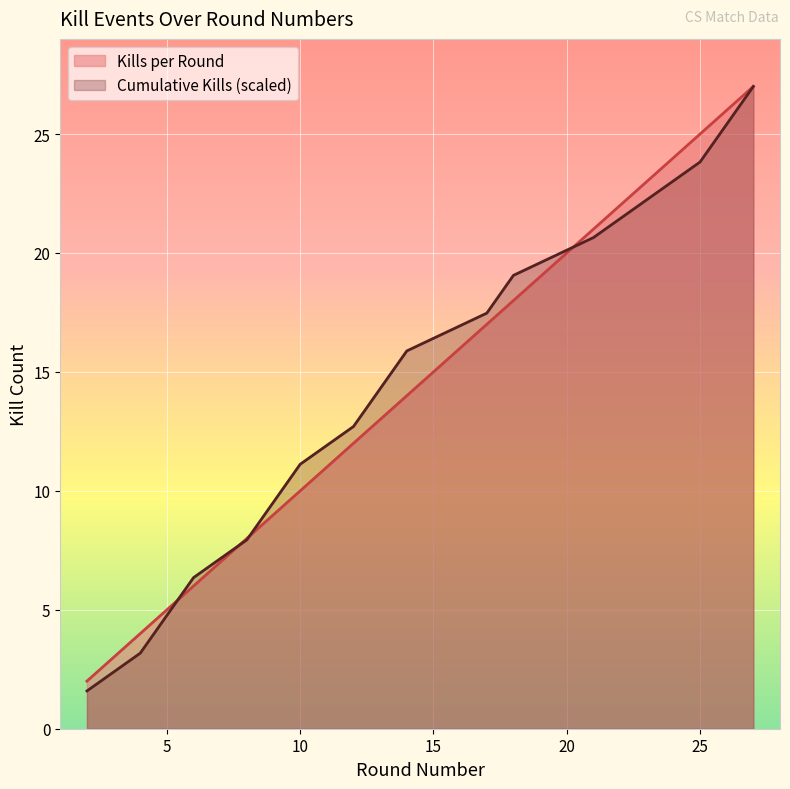

Reading left to right, what are all the values shown in this chart?

Kills per Round: 2.0	4.0	5.0	6.0	8.0	9.0	10.0	12.0	13.0	14.0	17.0	18.0	21.0	23.0	25.0	26.0	27.0
Cumulative Kills: 1.6	3.2	4.8	6.4	7.9	9.5	11.1	12.7	14.3	15.9	17.5	19.1	20.6	22.2	23.8	25.4	27.0